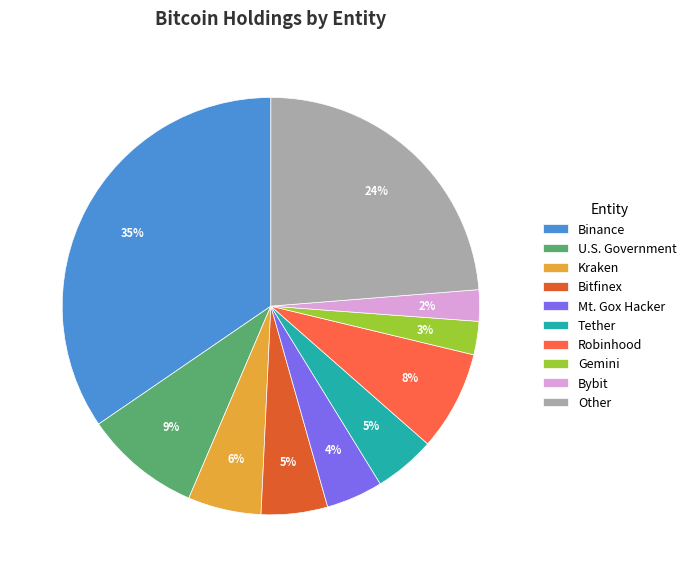

How many slices are in this pie chart?

10